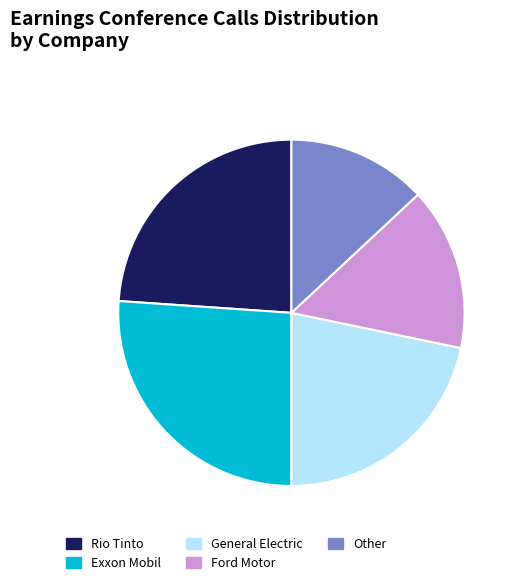

Which category has the biggest portion of the pie?

Exxon Mobil